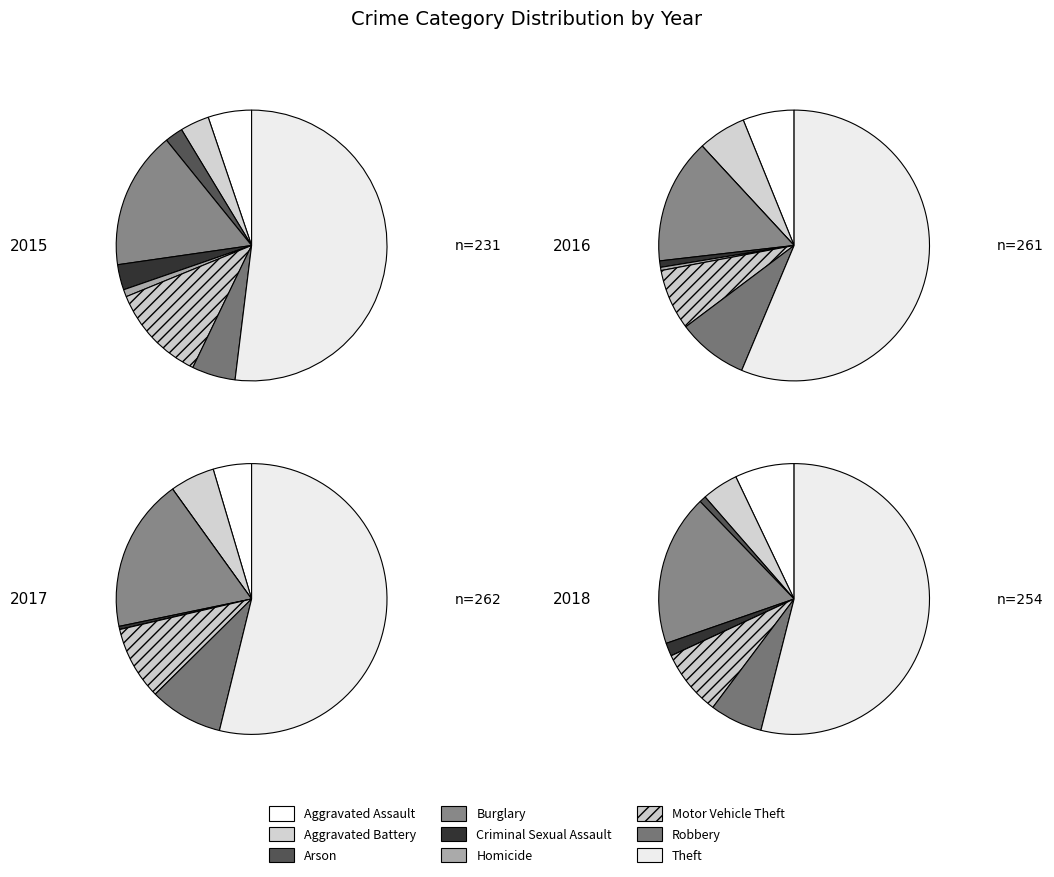

What is the total percentage of Arson and Homicide?

3.0%